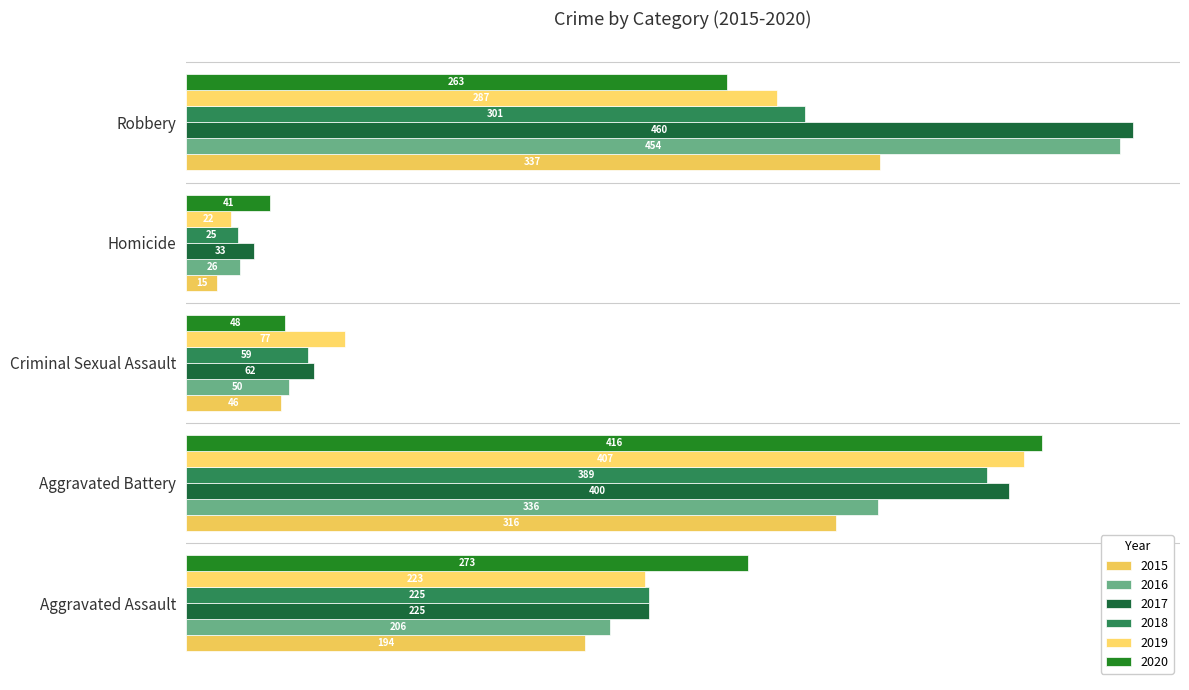

How many series are shown in this chart?

6